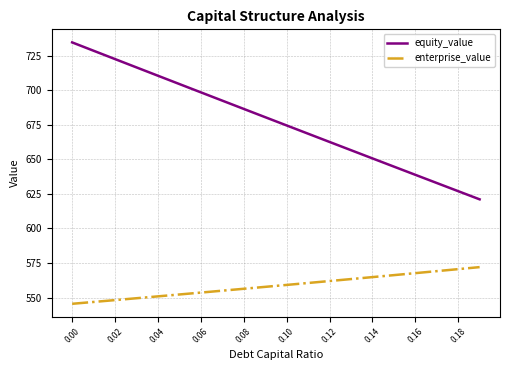

Rank the series by their maximum value, from lowest to highest.

enterprise_value, equity_value